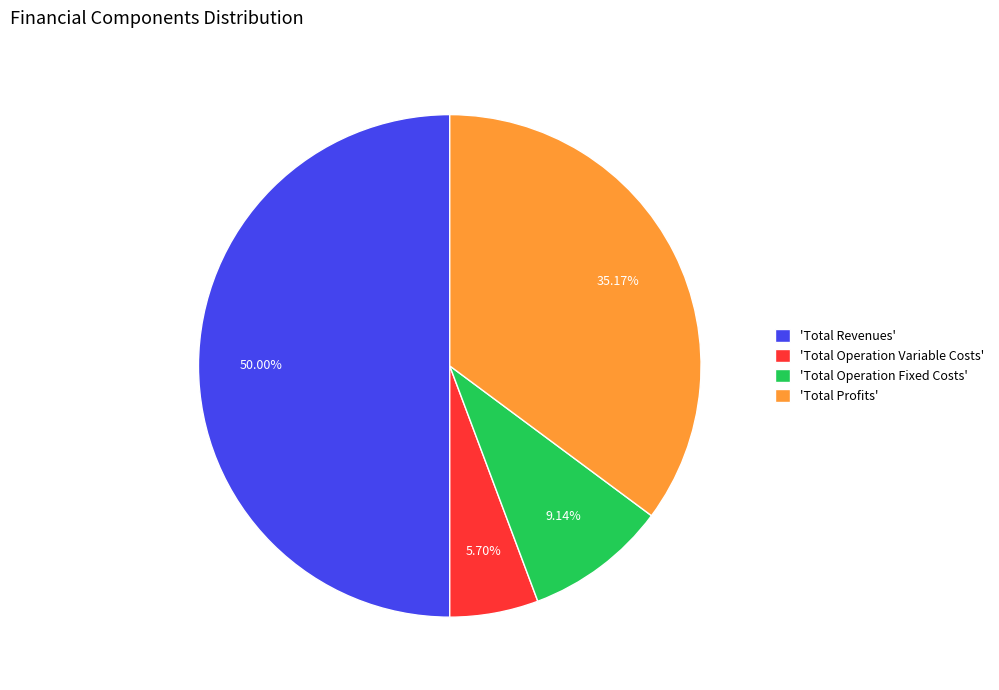

Does 'Total Operation Variable Costs' represent more than half of the total?

No